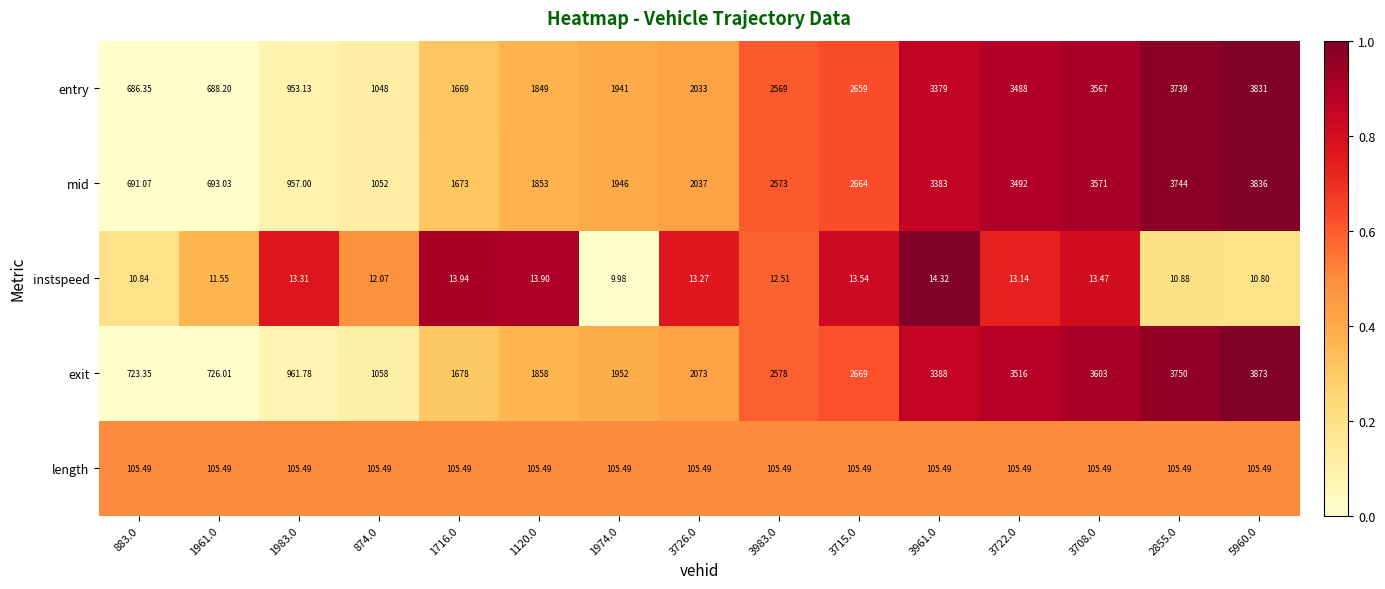

Rank the series by their maximum value, from lowest to highest.

instspeed, length, entry, mid, exit